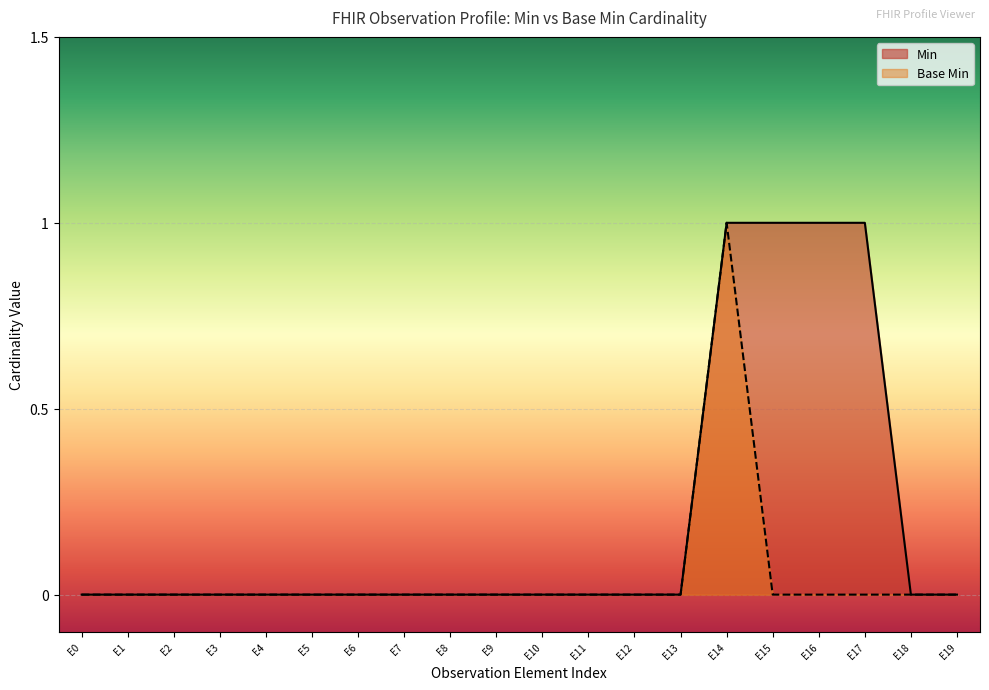

List the series in order of their overall mean, lowest first.

Base Min, Min